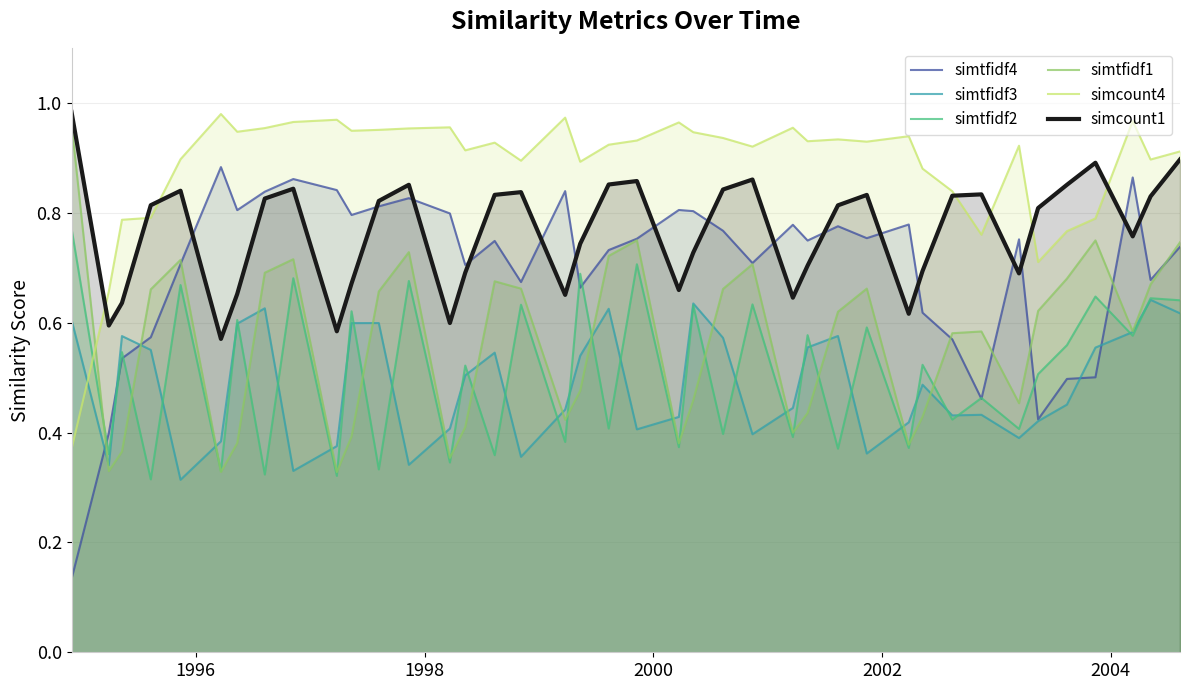

Which series has the largest range (max minus min)?

simtfidf4